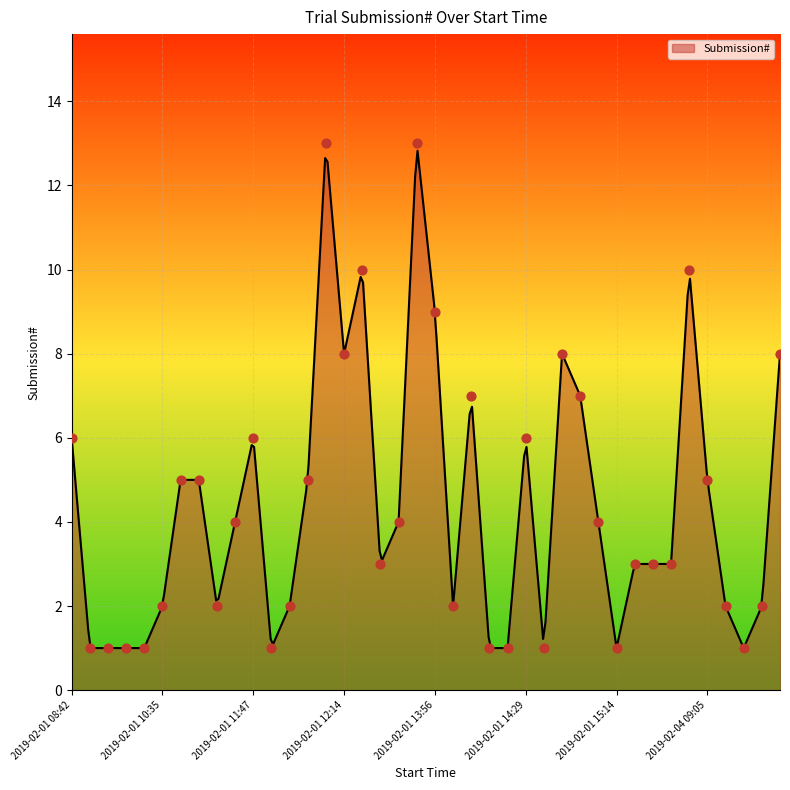

Between 2019-02-04 09:05 and 2019-02-01 12:01, which is larger?

2019-02-04 09:05